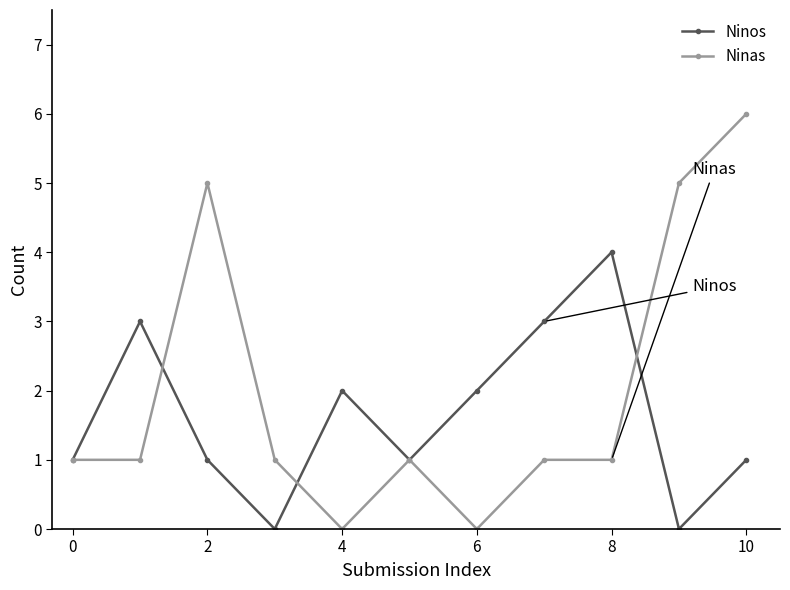

What is the maximum value shown in the chart?

6